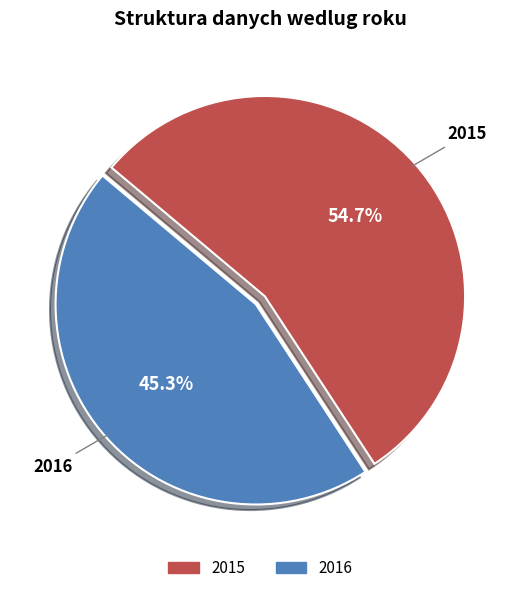

To the nearest percent, what is the difference between the largest and smallest slice percentages?

9%